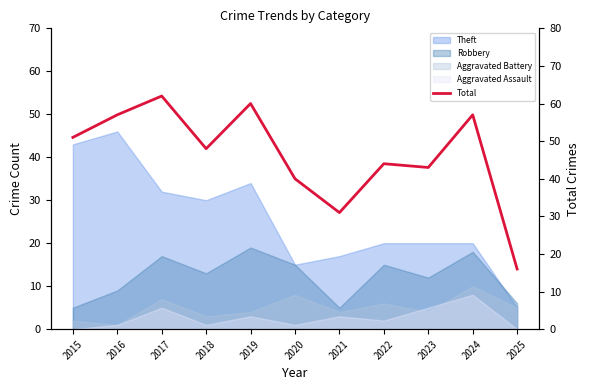

The chart shows a value of 10 at 2020. True or false?

False